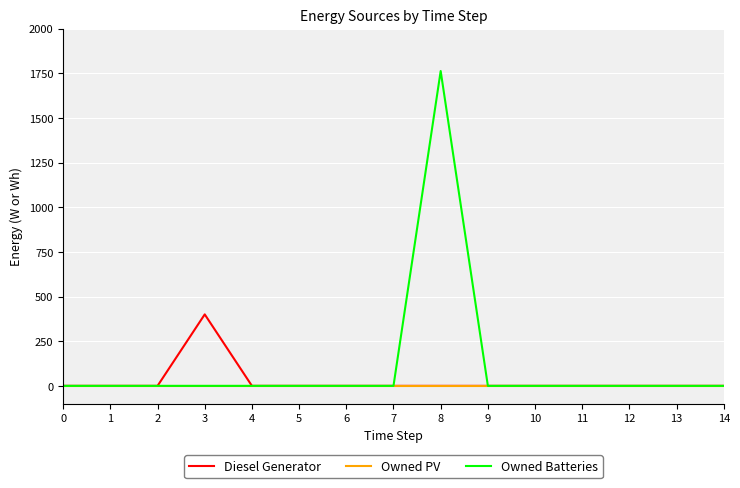

Which series has the largest total across all categories?

Owned Batteries